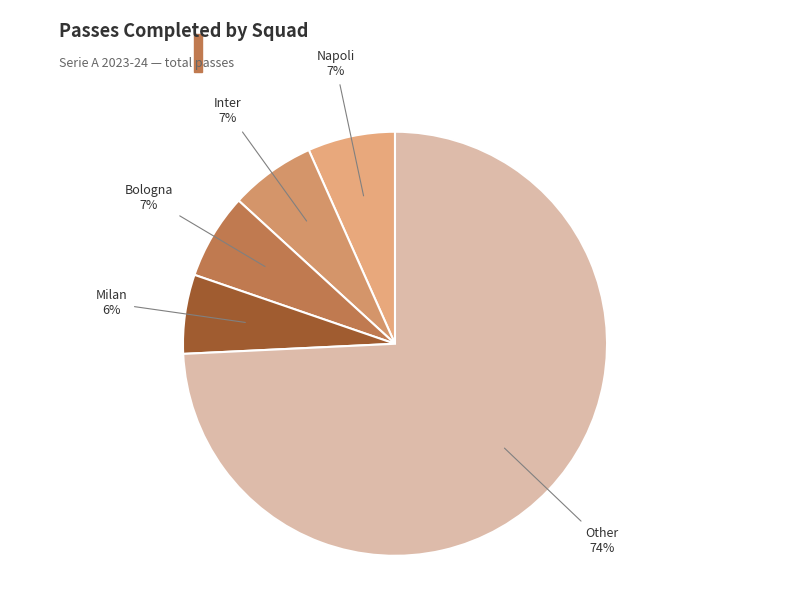

Approximately how many times larger is the value at Milan compared to Napoli?

0.9